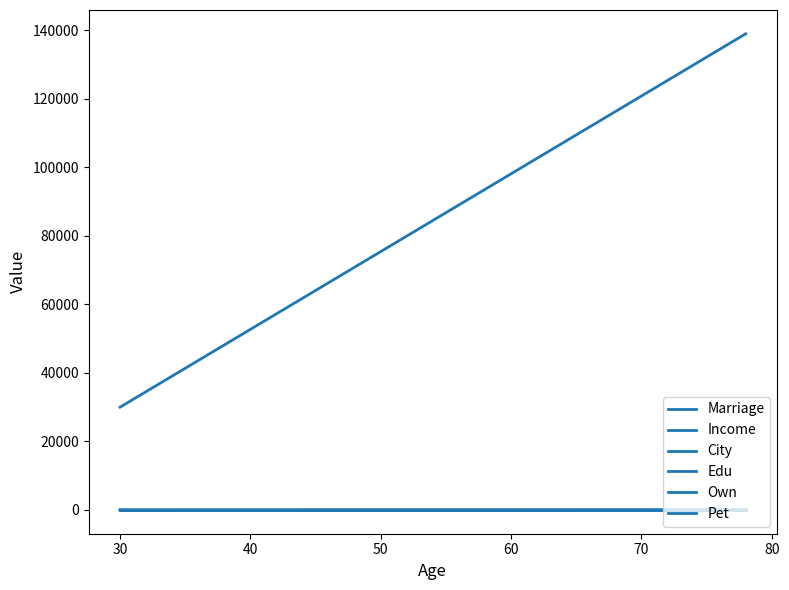

How many data points does each series have?

2